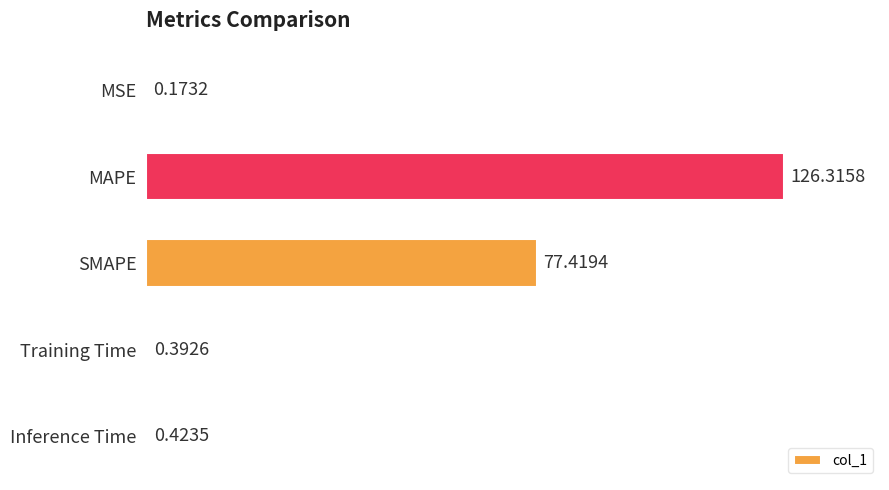

How many categories are shown in the chart?

5